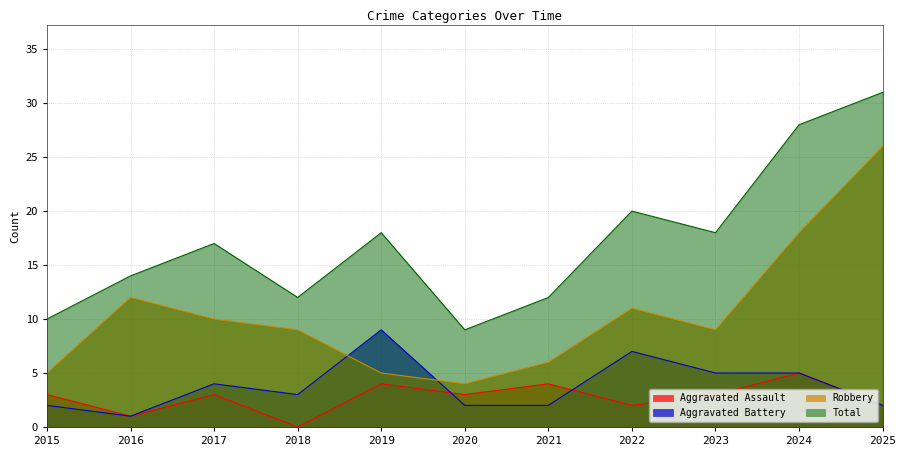

True or false: Aggravated Assault and Total intersect in this chart.

False